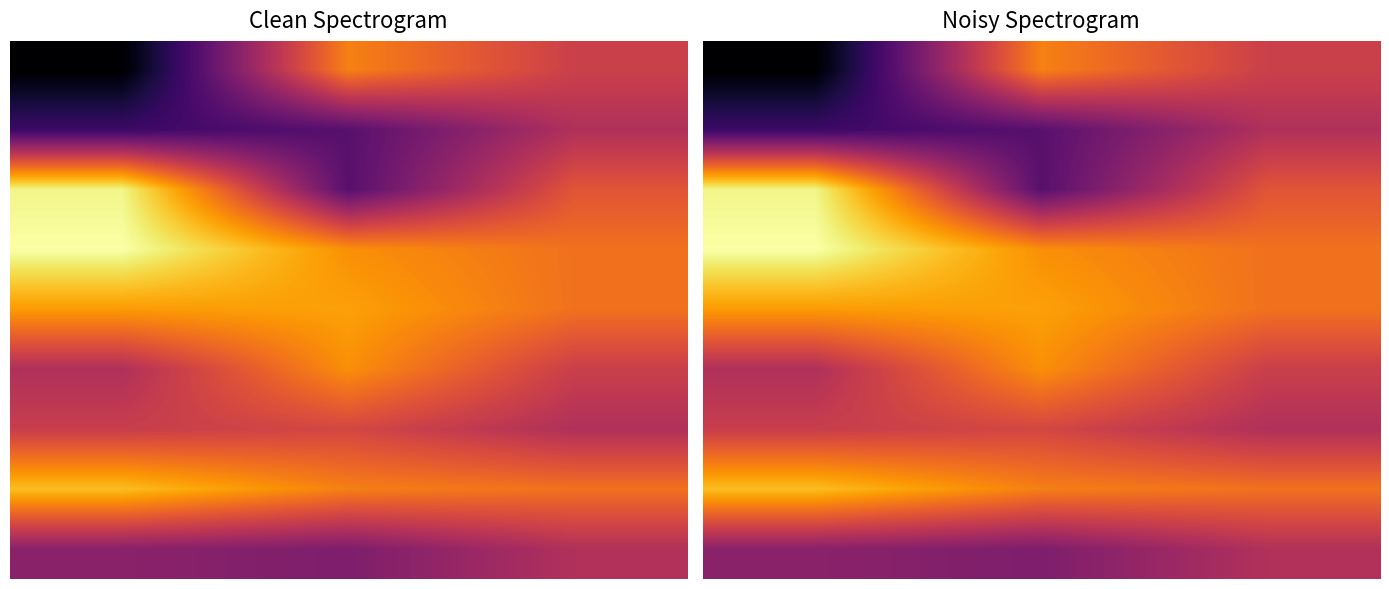

At how many categories does at least one series exceed 141?

3